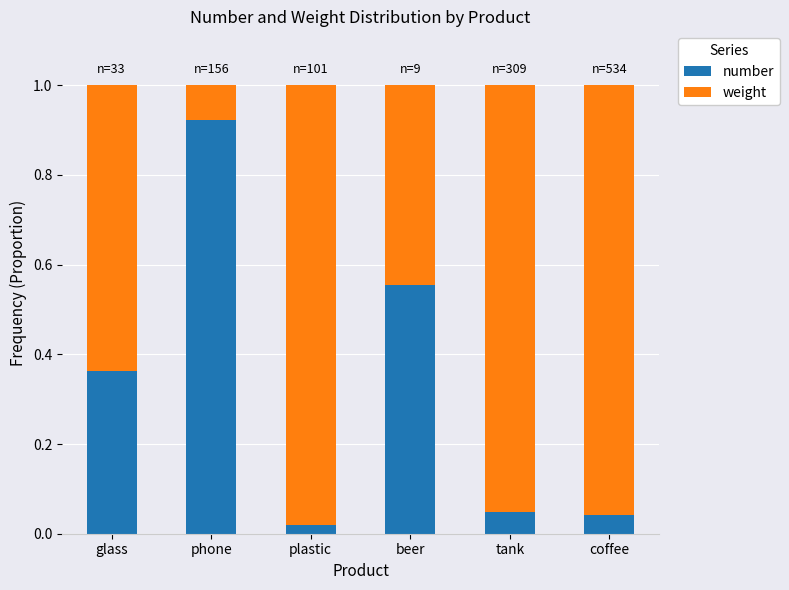

At which label does number reach its peak?

phone